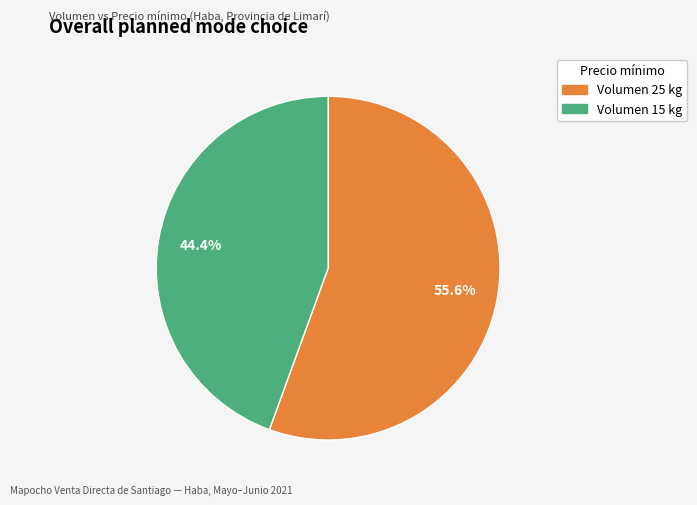

Is there any slice that represents more than half of the pie?

Yes